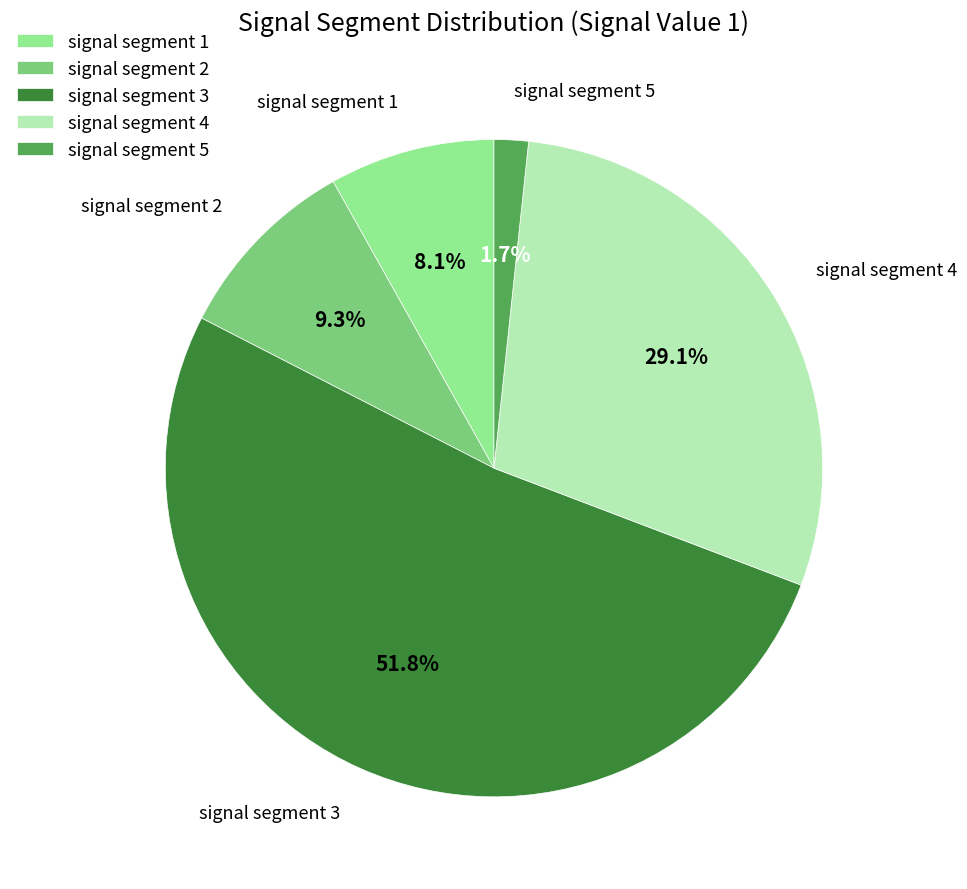

Between signal segment 3 and signal segment 4, which is larger?

signal segment 3